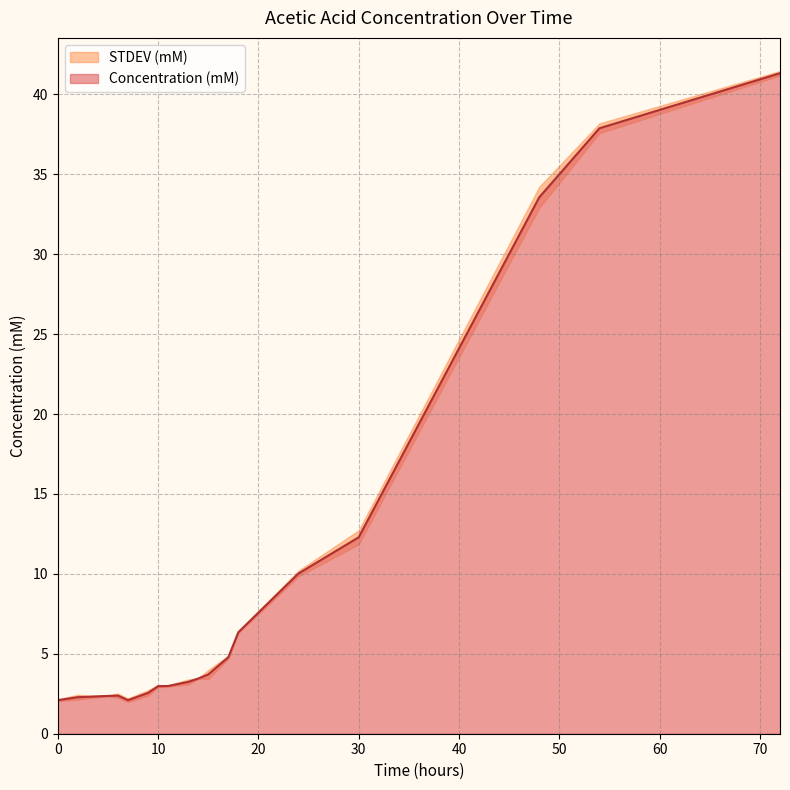

How many points are higher than both their immediate neighbors (excluding endpoints)?

1